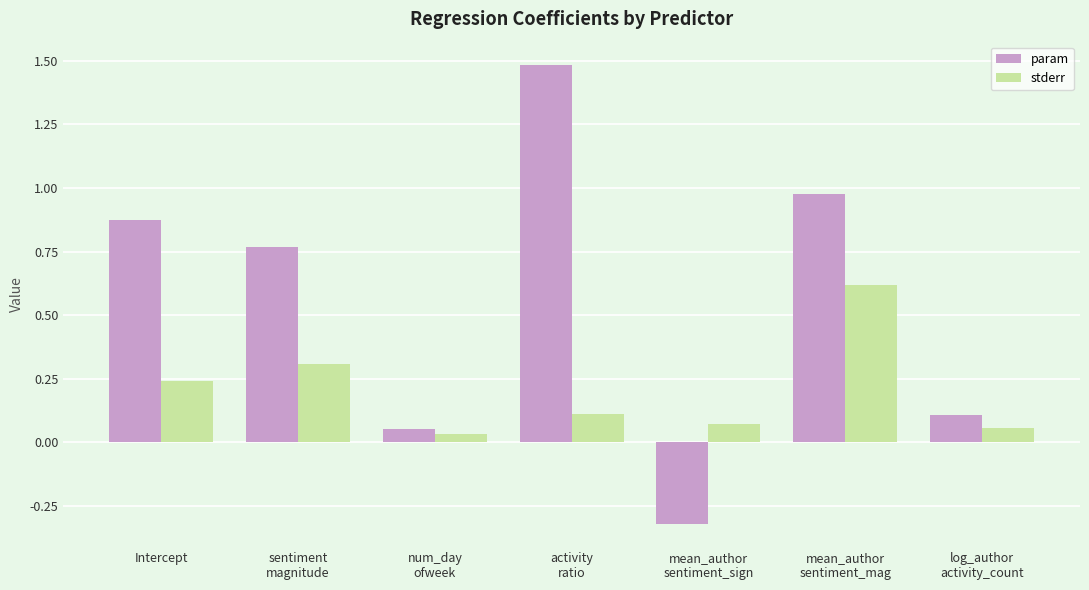

What are all the series names shown in the legend?

param, stderr